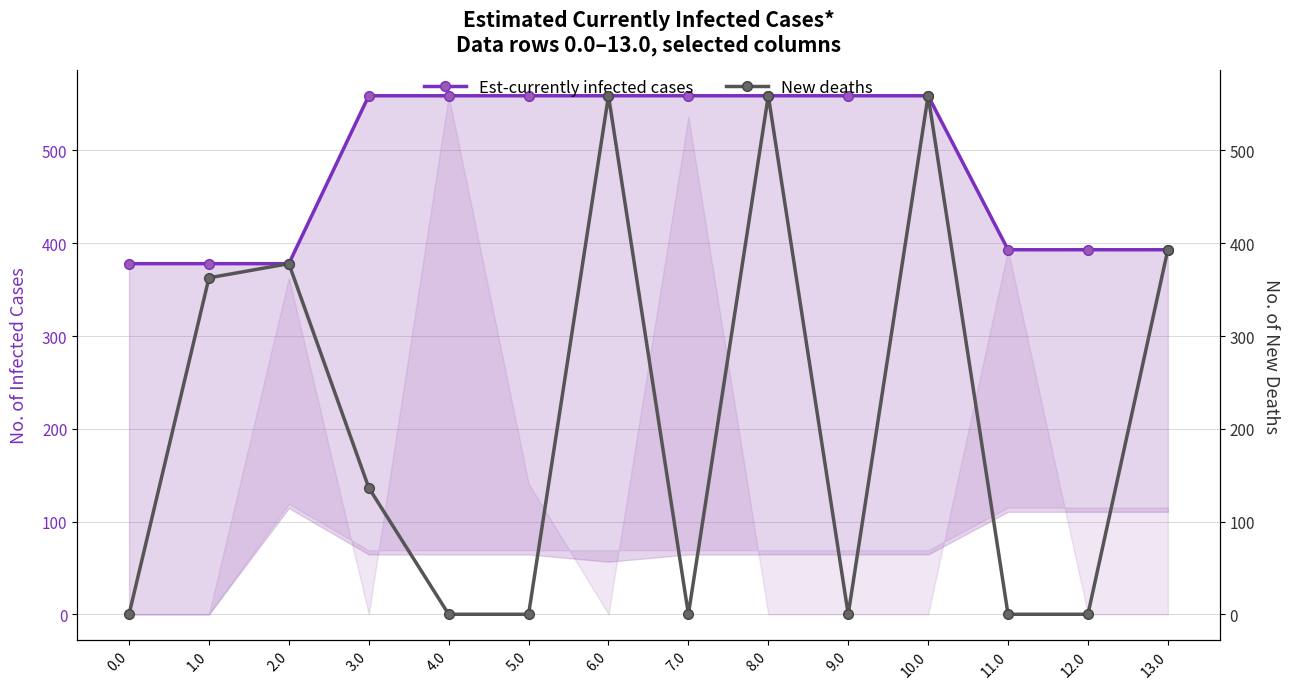

The value of Est-currently infected cases at 10.0 is 559.0. True or false?

True